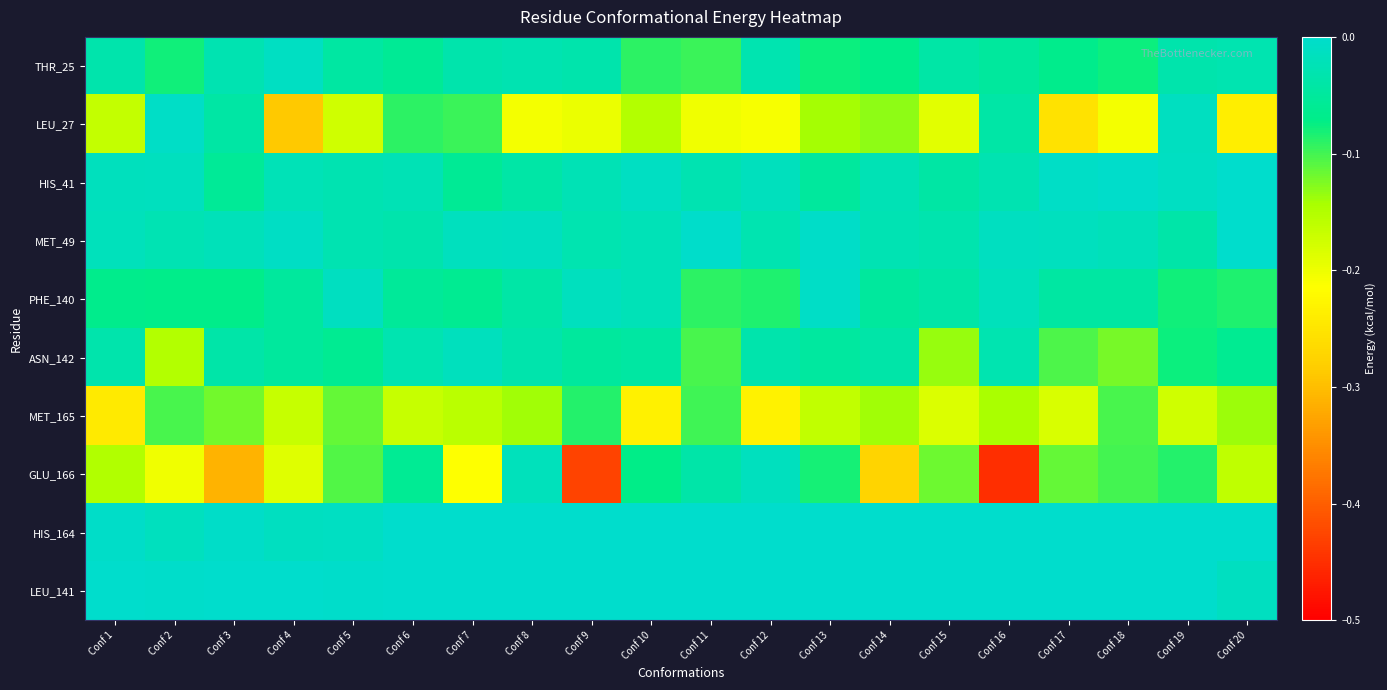

At which category does the chart reach its peak across all series?

Conf 6